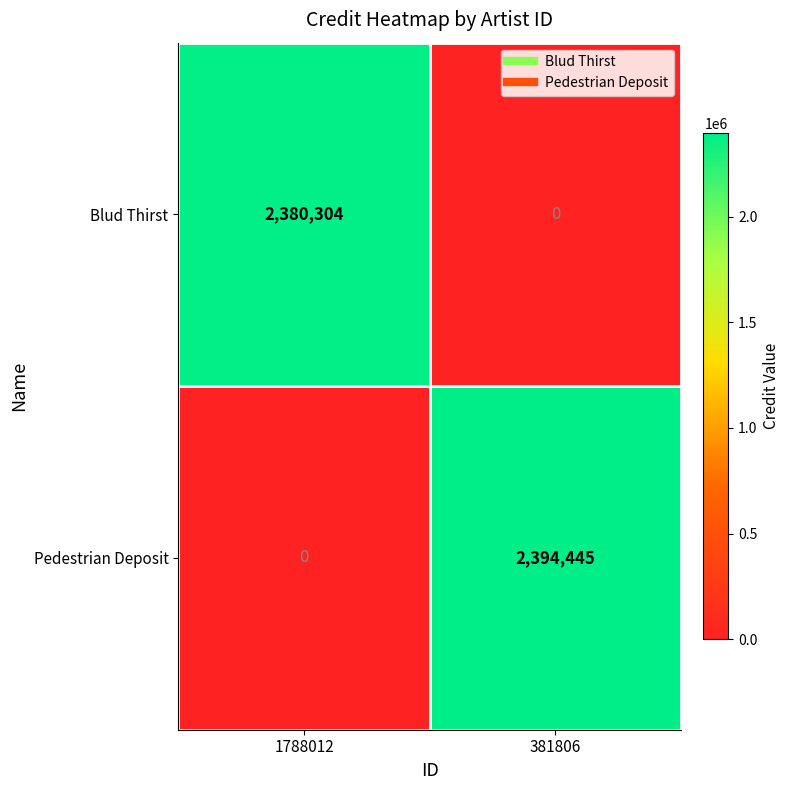

Is it true that Blud Thirst equals 3804687 at 1788012?

False